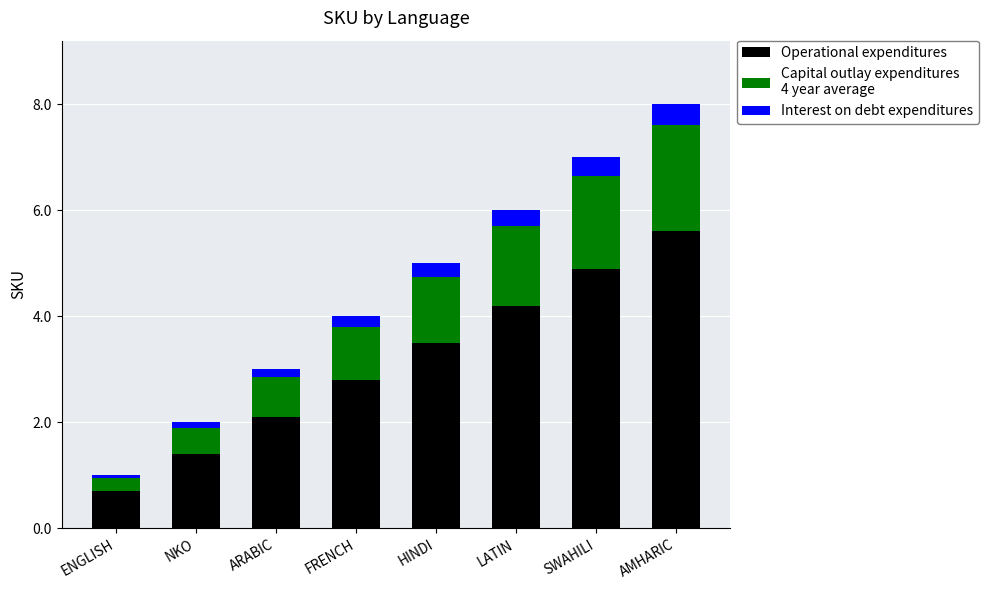

What is the total value across all series at SWAHILI?

7.0